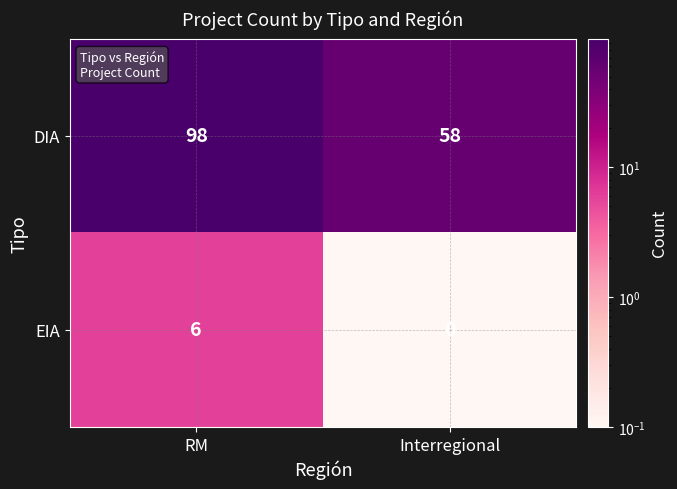

What is the maximum value shown in the chart?

98